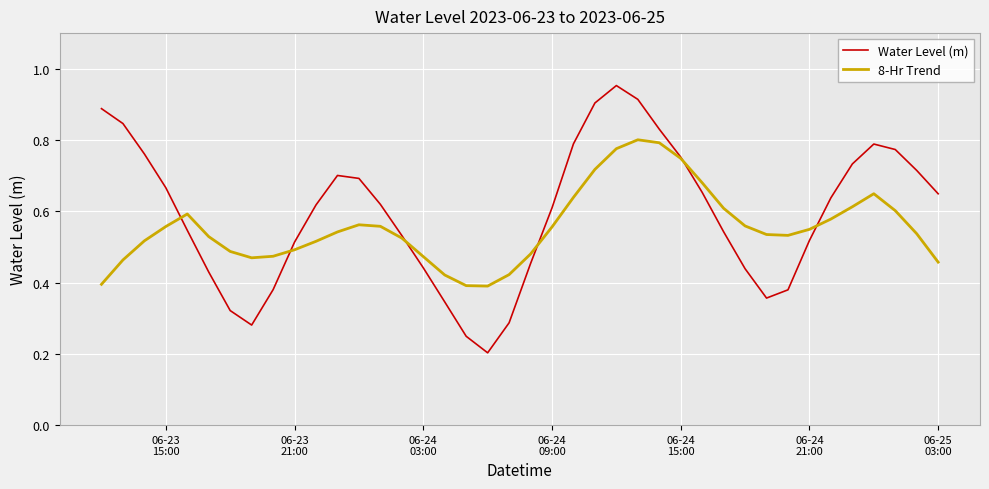

Which series has the largest range (max minus min)?

Water Level (m)